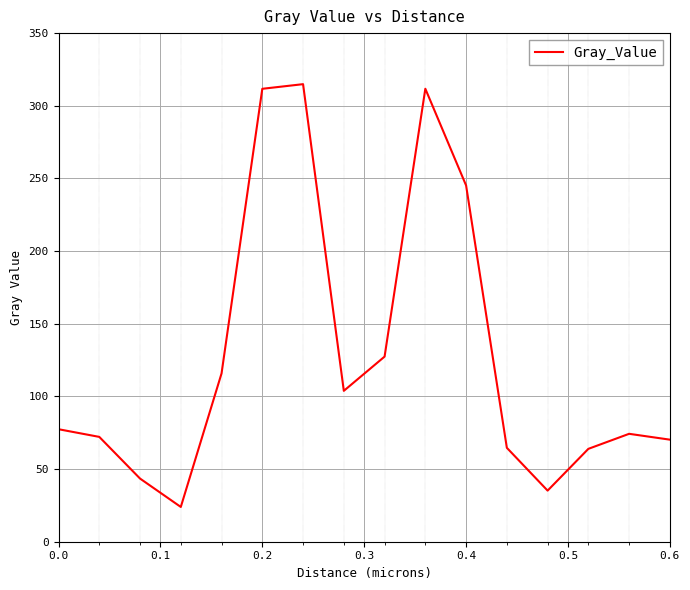

What is the greatest value displayed?

314.9